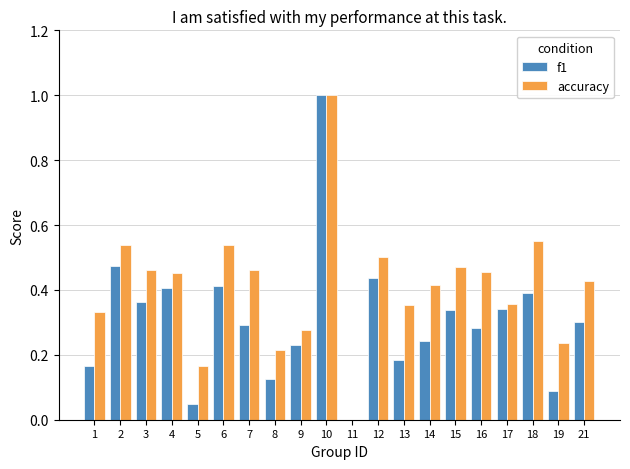

Is the value of f1 at 16 greater than the value of accuracy at 1?

No